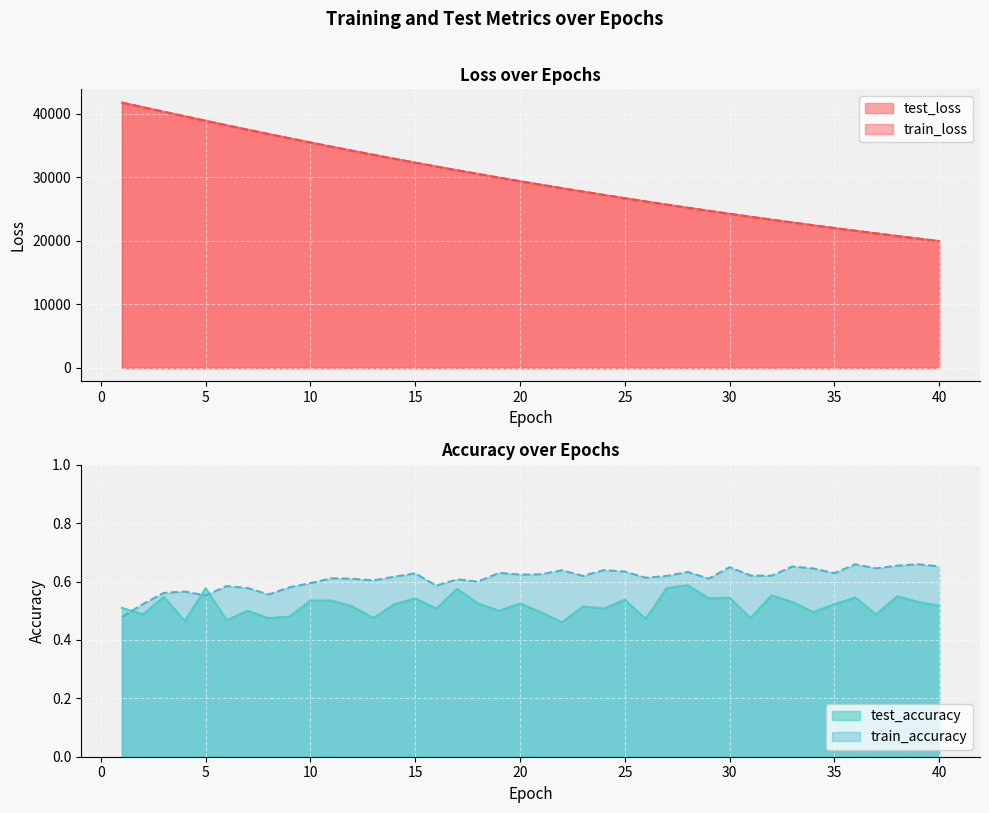

Reading left to right, extract all data points from this chart.

test_loss: 41788.3	41068.8	40349.1	39634.3	38923.6	38220.4	37526.7	36841.8	36166.4	35501.7	34847.2	34202.4	33568.3	32944.0	32329.9	31727.0	31132.5	30548.6	29974.3	29409.9	28855.1	28310.4	27774.6	27247.6	26730.1	26222.1	25722.4	25231.8	24749.7	24276.2	23811.6	23354.2	22905.4	22464.7	22032.2	21606.5	21189.4	20779.1	20376.5	19981.1
train_loss: 41791.4	41066.5	40347.9	39632.2	38922.8	38218.5	37525.5	36840.6	36165.1	35500.3	34845.8	34201.2	33567.2	32943.0	32328.9	31725.9	31131.6	30547.6	29973.4	29409.1	28854.4	28309.2	27773.6	27246.9	26729.4	26221.3	25721.8	25231.1	24749.2	24275.5	23810.7	23353.7	22904.8	22464.1	22031.5	21606.0	21188.6	20778.5	20375.9	19980.5
test_accuracy: 0.5	0.5	0.5	0.5	0.6	0.5	0.5	0.5	0.5	0.5	0.5	0.5	0.5	0.5	0.5	0.5	0.6	0.5	0.5	0.5	0.5	0.5	0.5	0.5	0.5	0.5	0.6	0.6	0.5	0.5	0.5	0.6	0.5	0.5	0.5	0.5	0.5	0.5	0.5	0.5
train_accuracy: 0.5	0.5	0.6	0.6	0.6	0.6	0.6	0.6	0.6	0.6	0.6	0.6	0.6	0.6	0.6	0.6	0.6	0.6	0.6	0.6	0.6	0.6	0.6	0.6	0.6	0.6	0.6	0.6	0.6	0.6	0.6	0.6	0.7	0.6	0.6	0.7	0.6	0.7	0.7	0.7